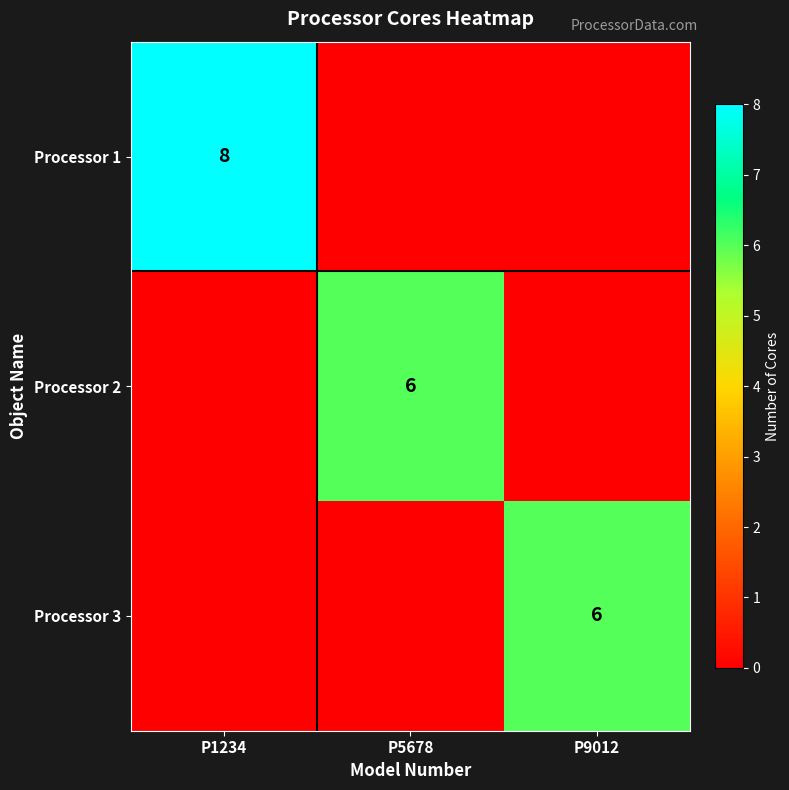

The Processor 2 series shows 8 at P5678. True or false?

False